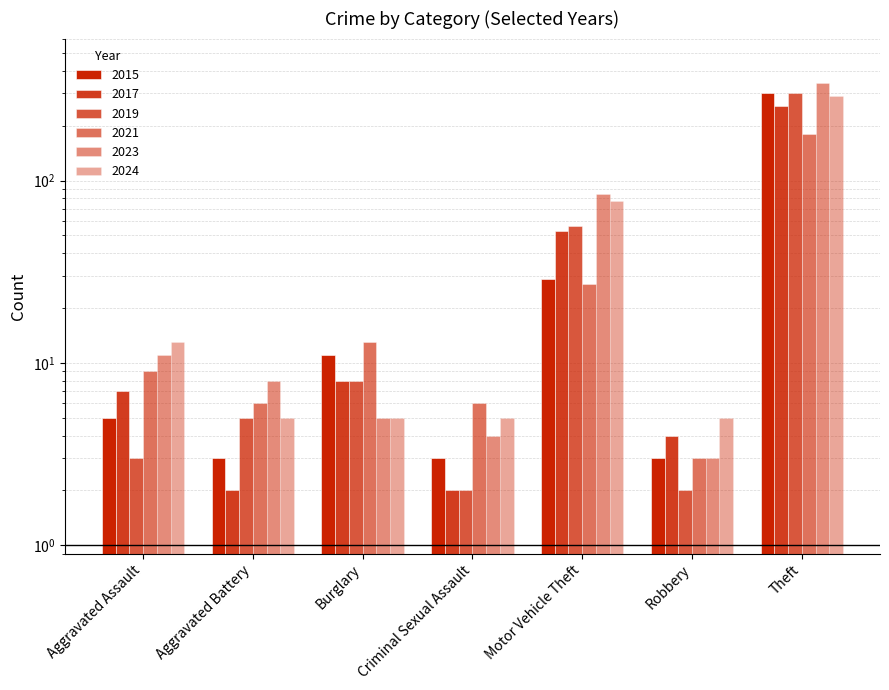

Which has a higher value, Burglary or Aggravated Battery?

Burglary